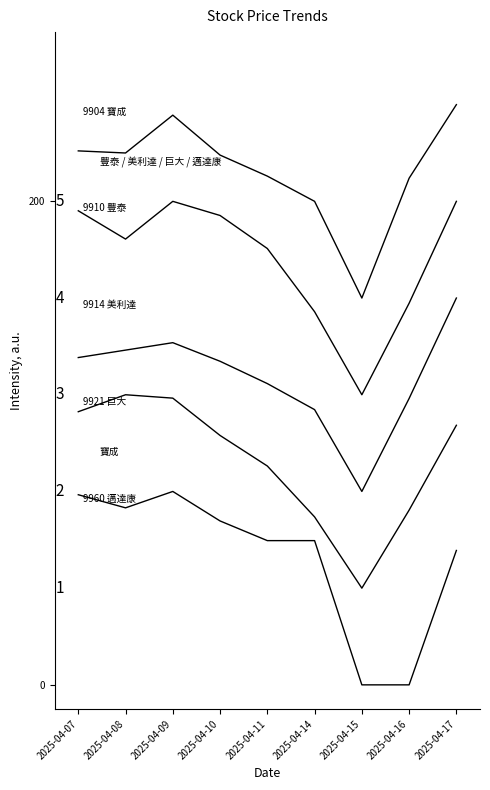

Is this an area chart (filled region under the line)?

No